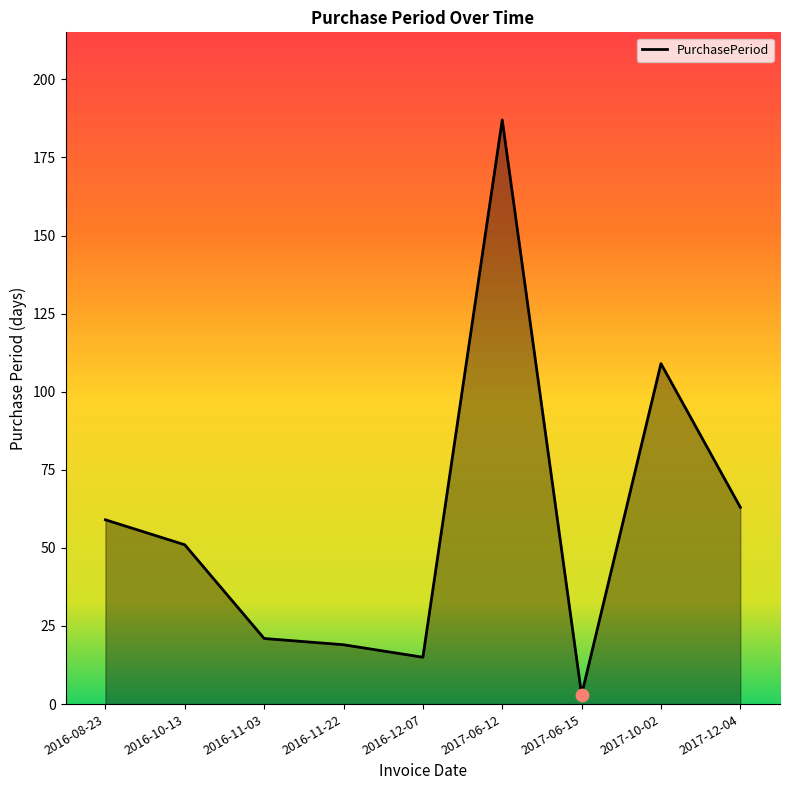

Between 2017-06-12 and 2016-11-22, which is larger?

2017-06-12